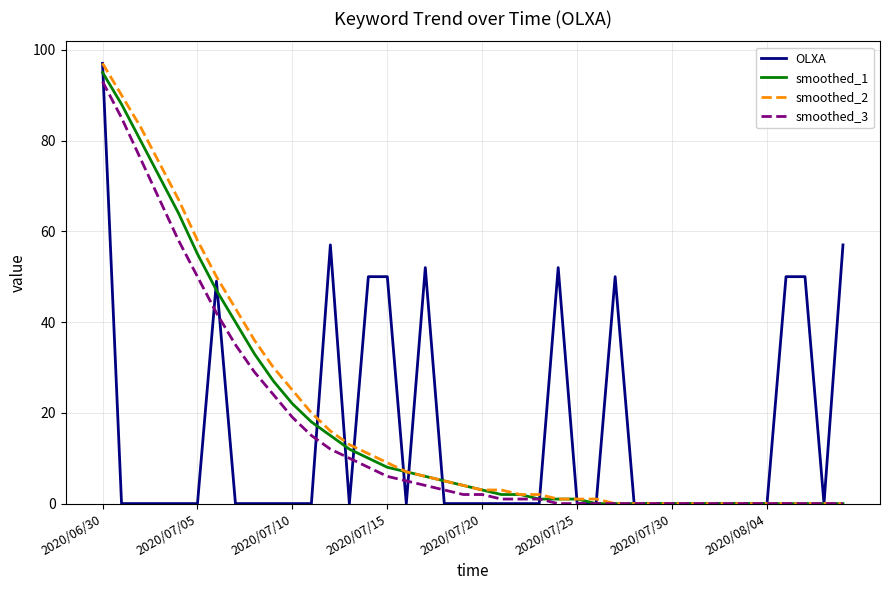

At how many categories does at least one series exceed 34?

18